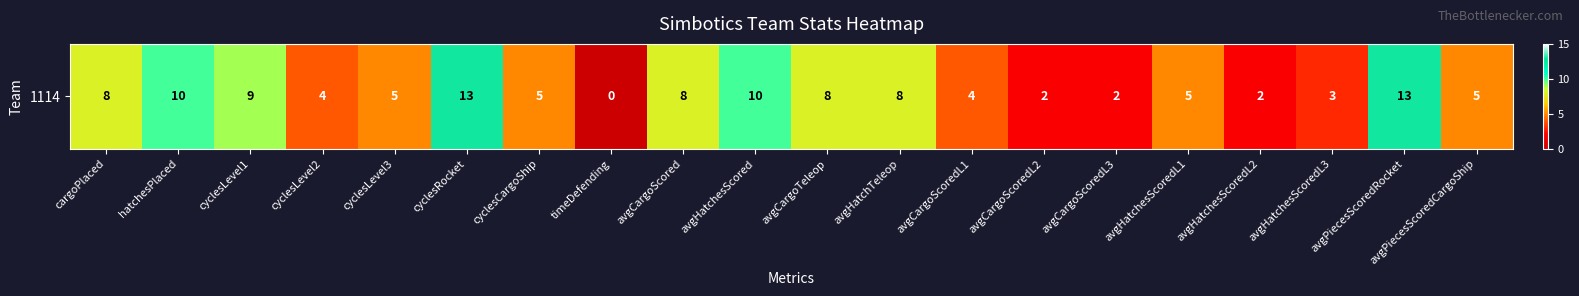

Which has a higher value, avgHatchesScoredL2 or avgCargoTeleop?

avgCargoTeleop